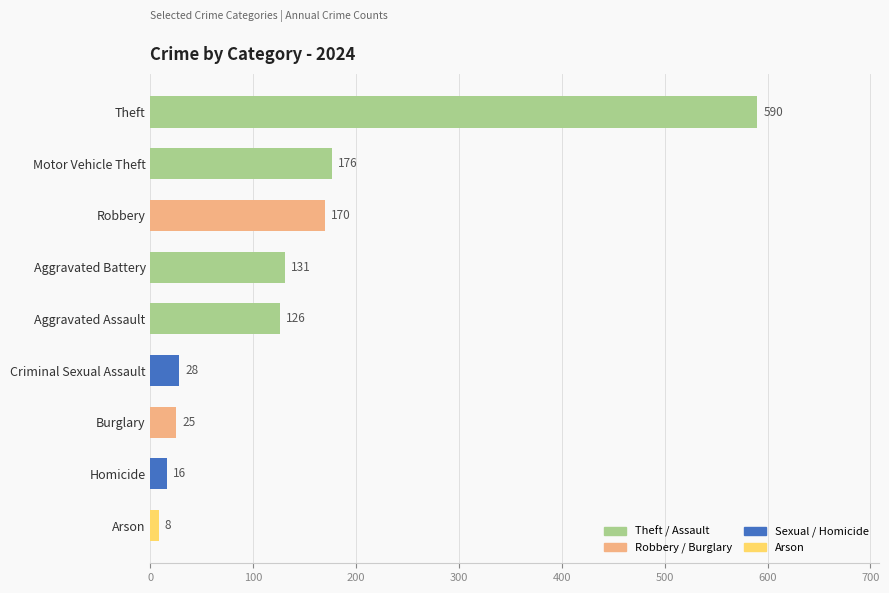

Which has a higher value, Criminal Sexual Assault or Motor Vehicle Theft?

Motor Vehicle Theft